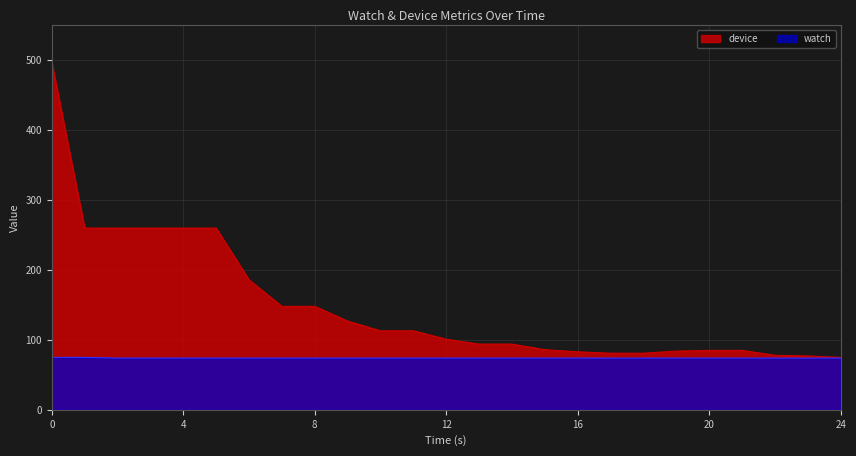

Reading left to right, list all the values displayed in this chart.

watch: 0=75	1=75	2=74	3=74	4=74	5=74	6=74	7=74	8=74	9=74	10=74	11=74	12=74	13=74	14=74	15=74	16=74	17=74	18=74	19=74	20=74	21=74	22=74	23=74	24=74
device: 0=497	1=260	2=260	3=260	4=260	5=260	6=186	7=148	8=148	9=127	10=113	11=113	12=101	13=94	14=94	15=86	16=83	17=81	18=81	19=84	20=85	21=85	22=78	23=77	24=75